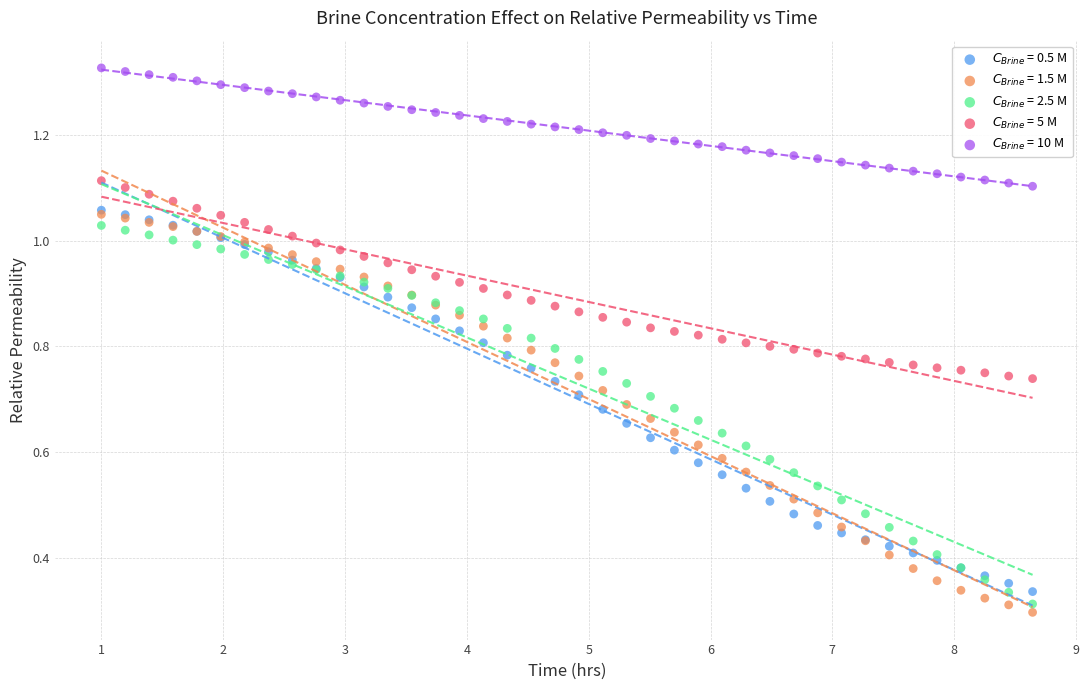

Which series reaches the maximum Y coordinate?

$C_{Brine}$ = 10 M